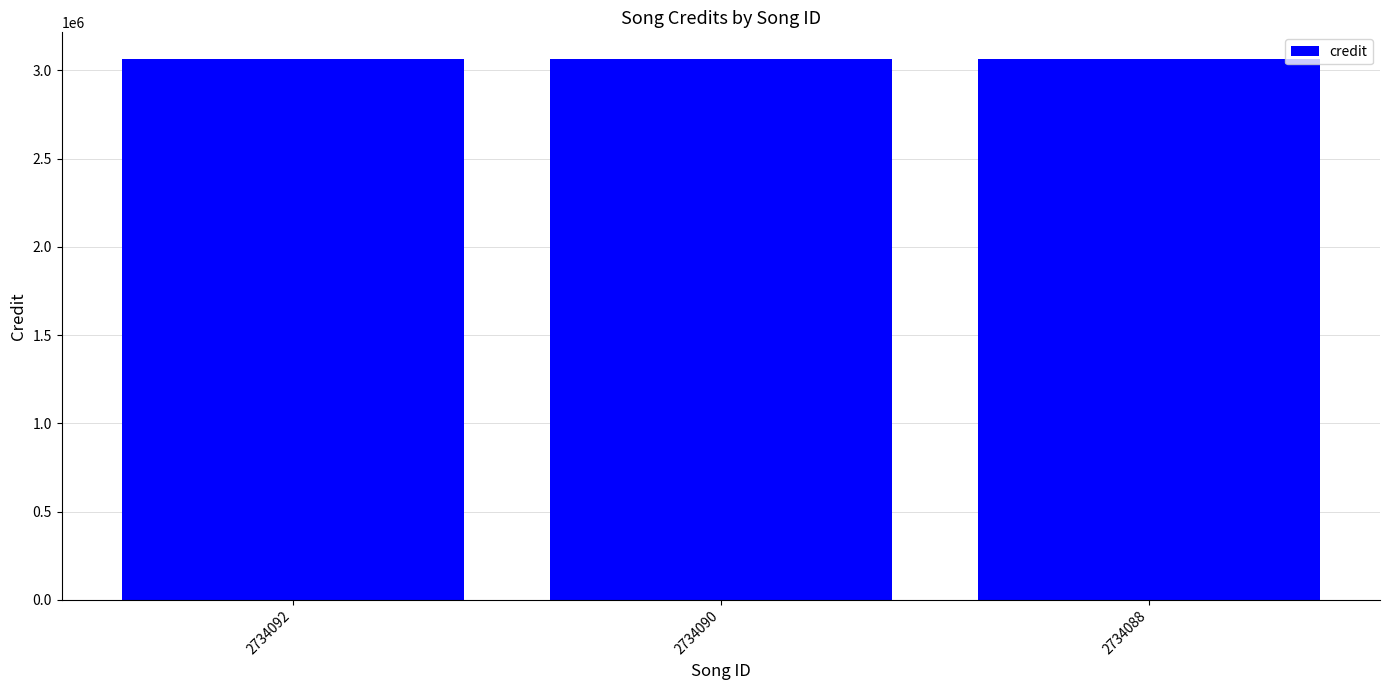

What is the sum of all values?

9187597